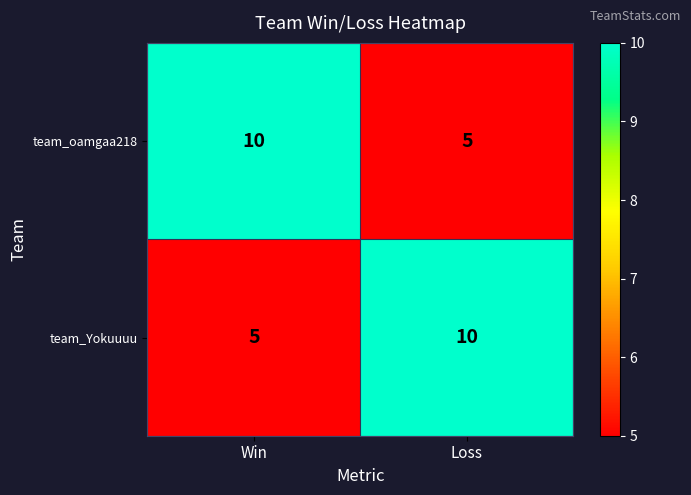

Count the number of data series in this chart.

2